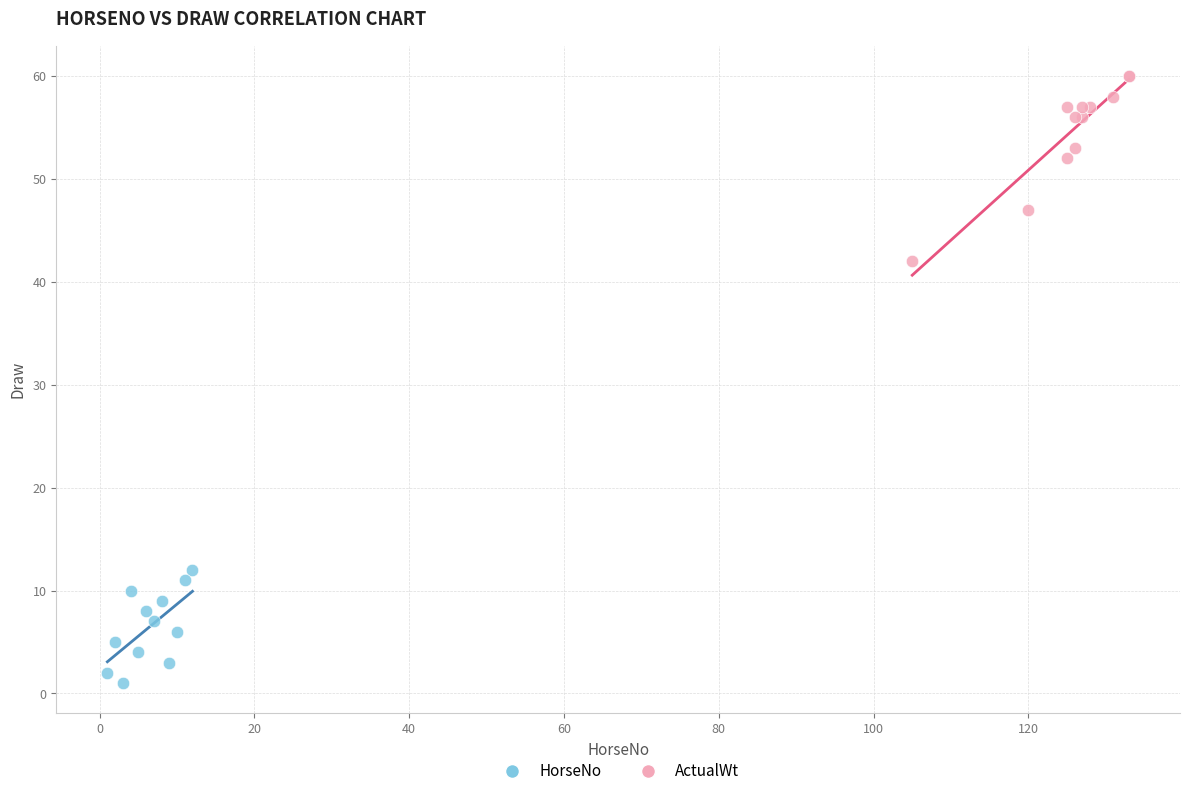

Which series reaches the maximum Y coordinate?

ActualWt